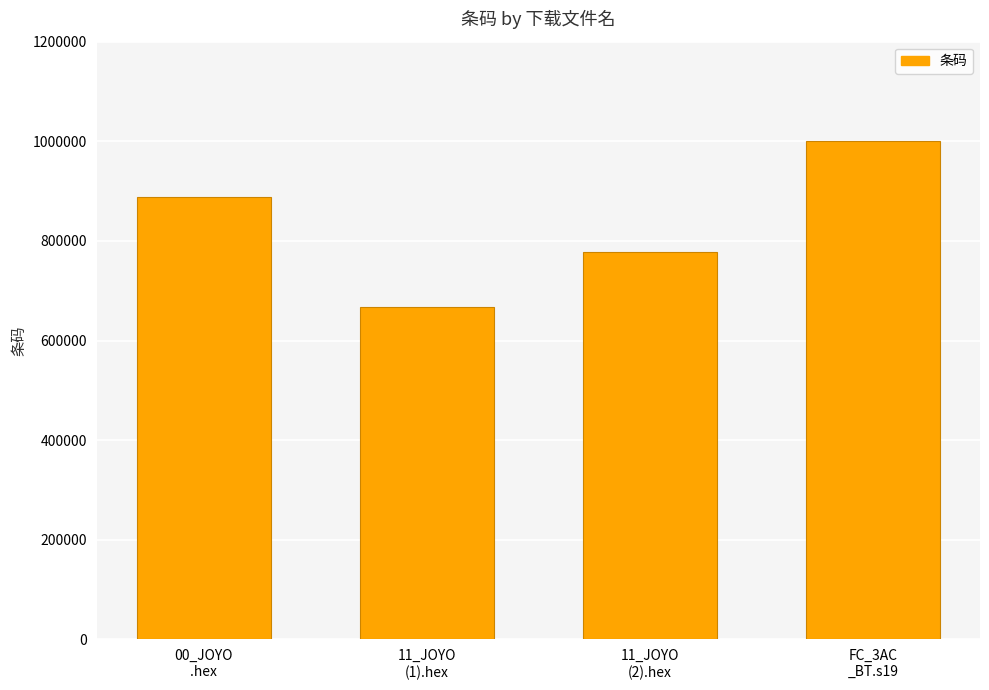

What is the sum of all values?

3333330